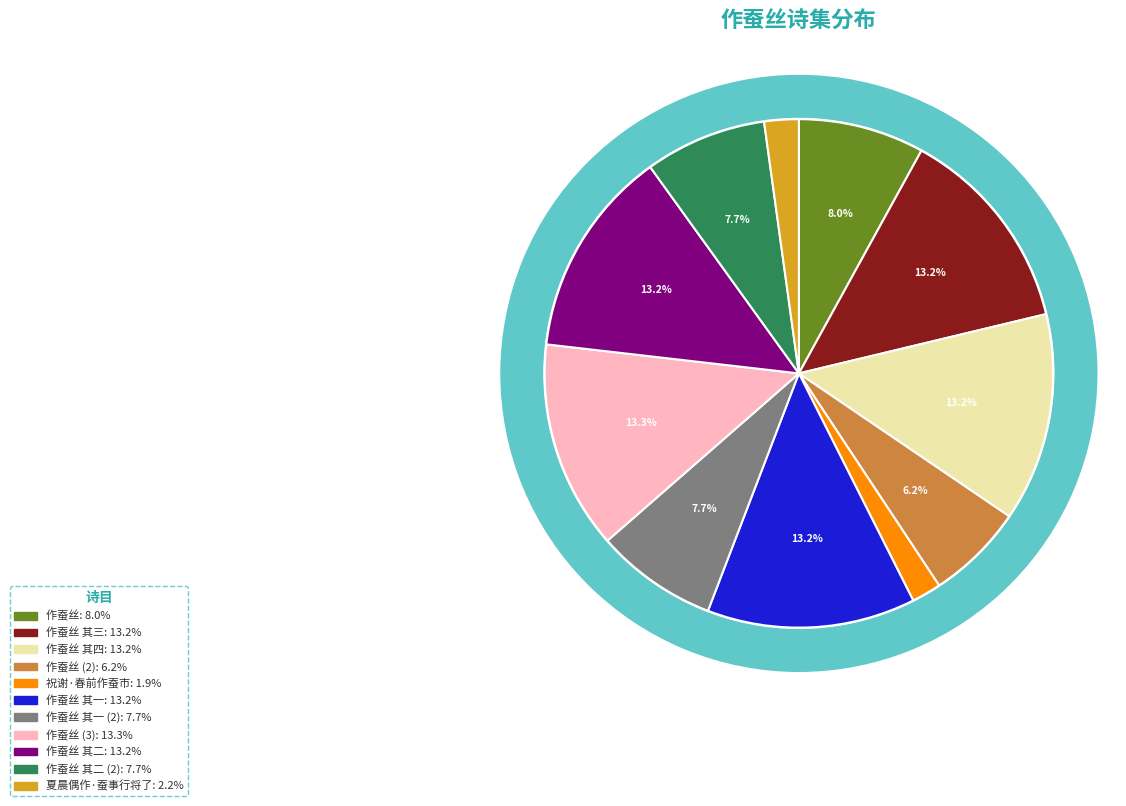

What is the smallest slice in the pie chart?

祝谢·春前作蚕市